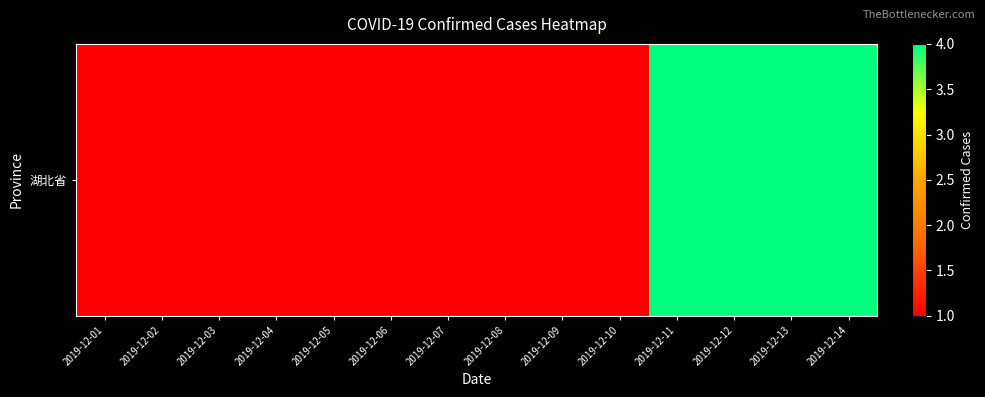

Reading right to left, what are all the values shown in this chart?

4	4	4	4	1	1	1	1	1	1	1	1	1	1